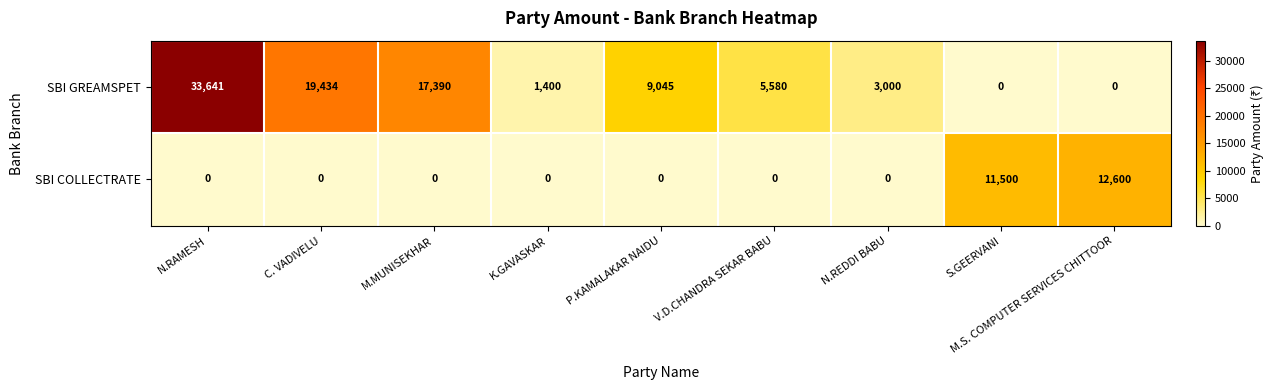

What is the difference between the maximum and minimum values in the SBI GREAMSPET series?

33641